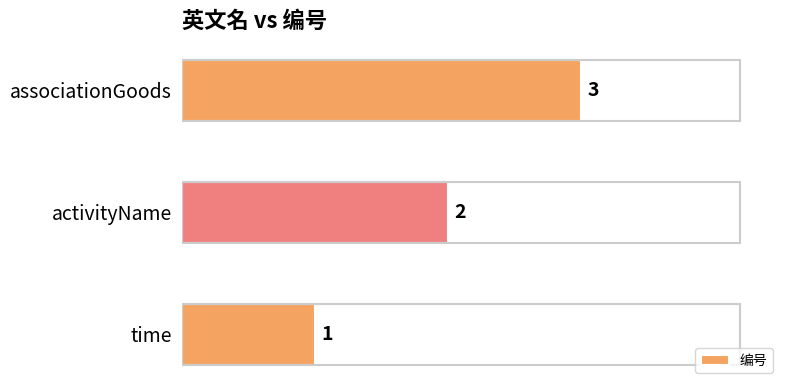

Count the values in the range 1 to 3.

3